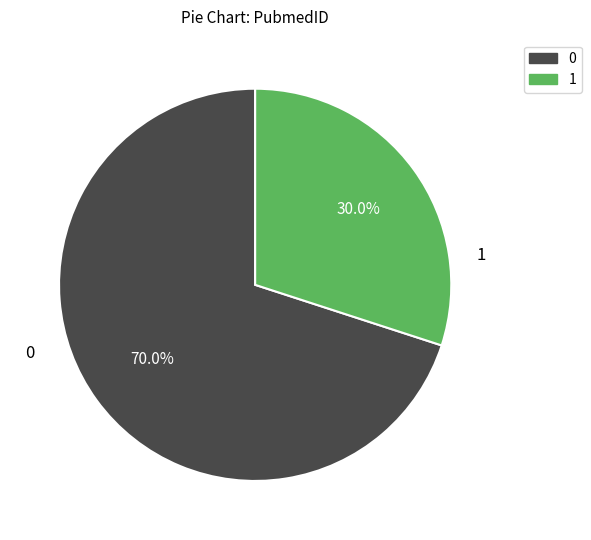

Is there a majority slice in this chart?

Yes